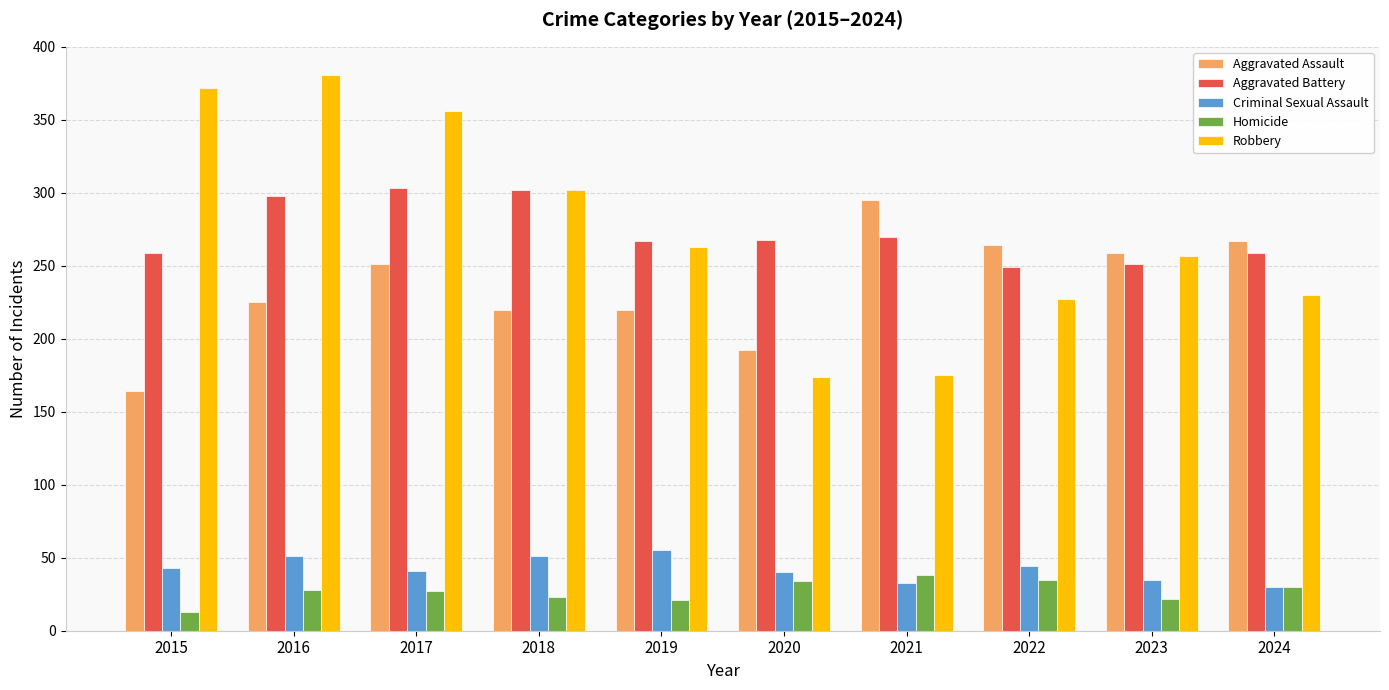

What is the minimum value shown in the chart?

13